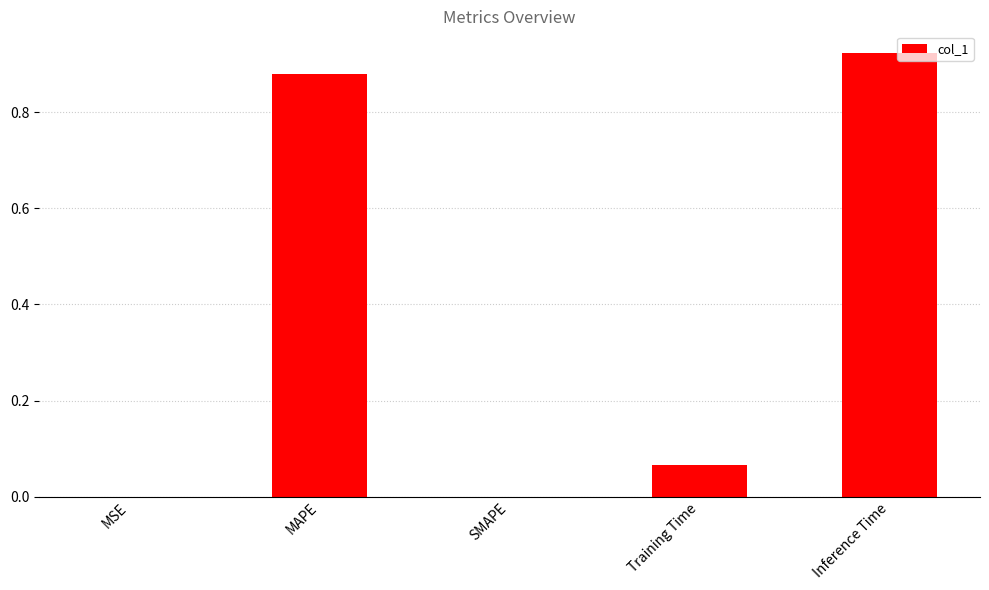

The chart shows a value of 0.4 at Inference Time. True or false?

False